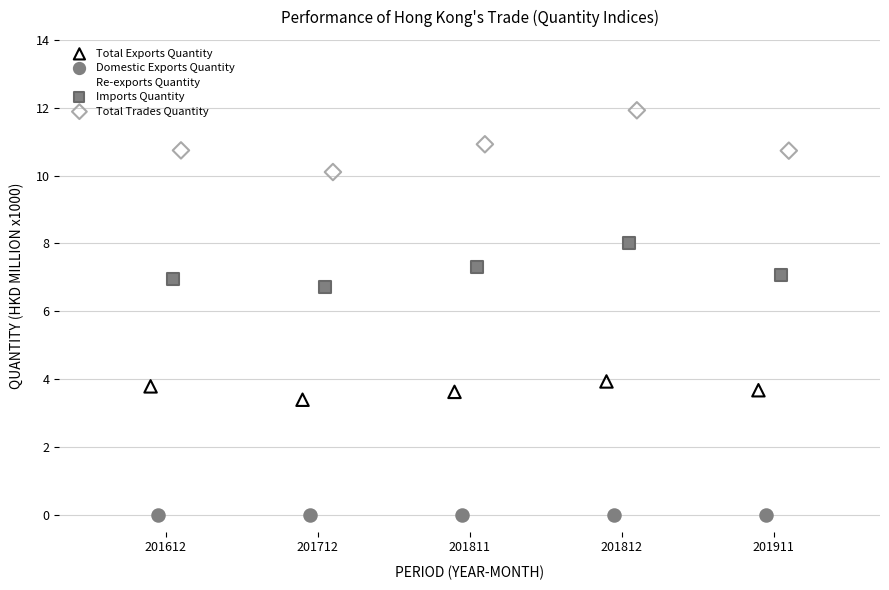

Which series reaches the minimum Y coordinate?

Domestic Exports Quantity